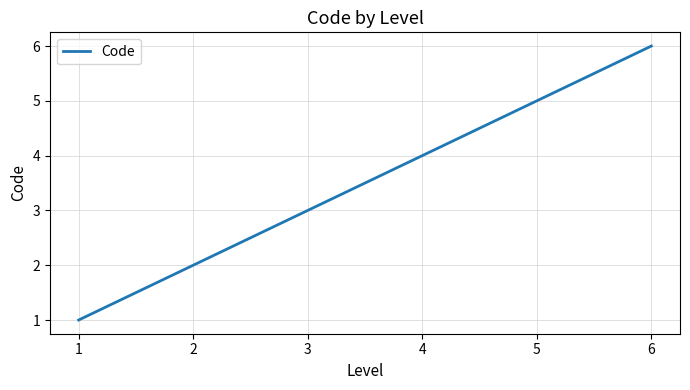

Read the value at 4.

4